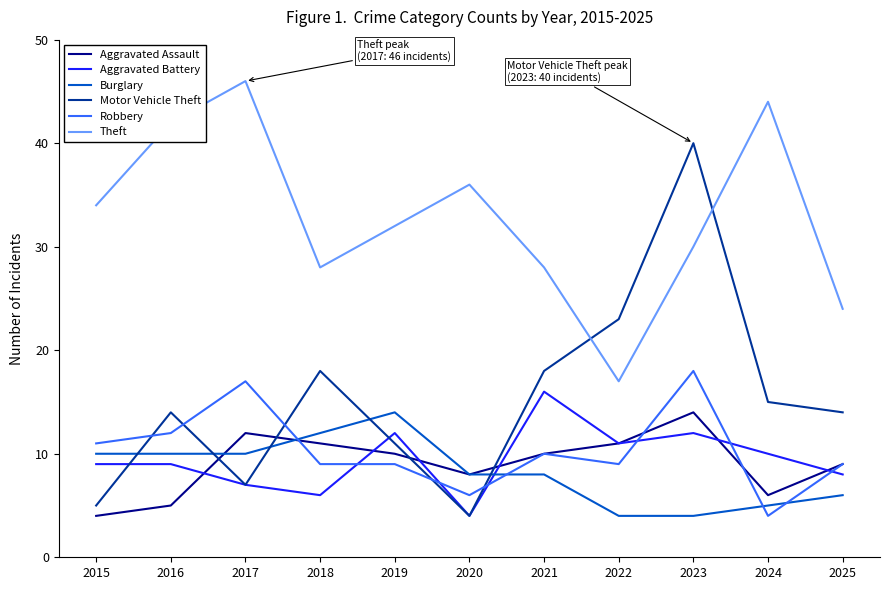

What value does the Theft series have at 2023, to the nearest 10?

30